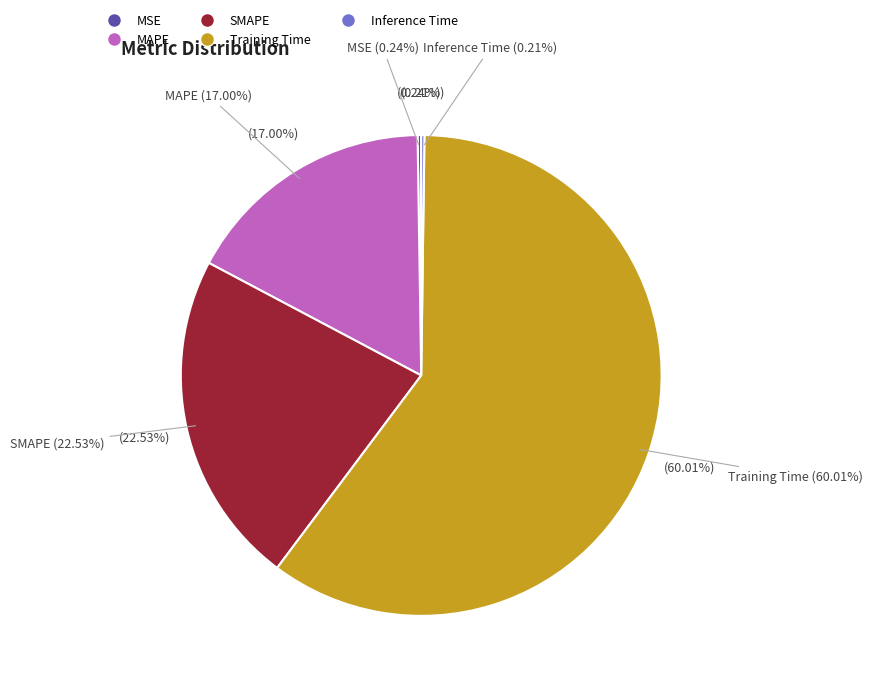

Is it true that Training Time is 55% of the pie?

False